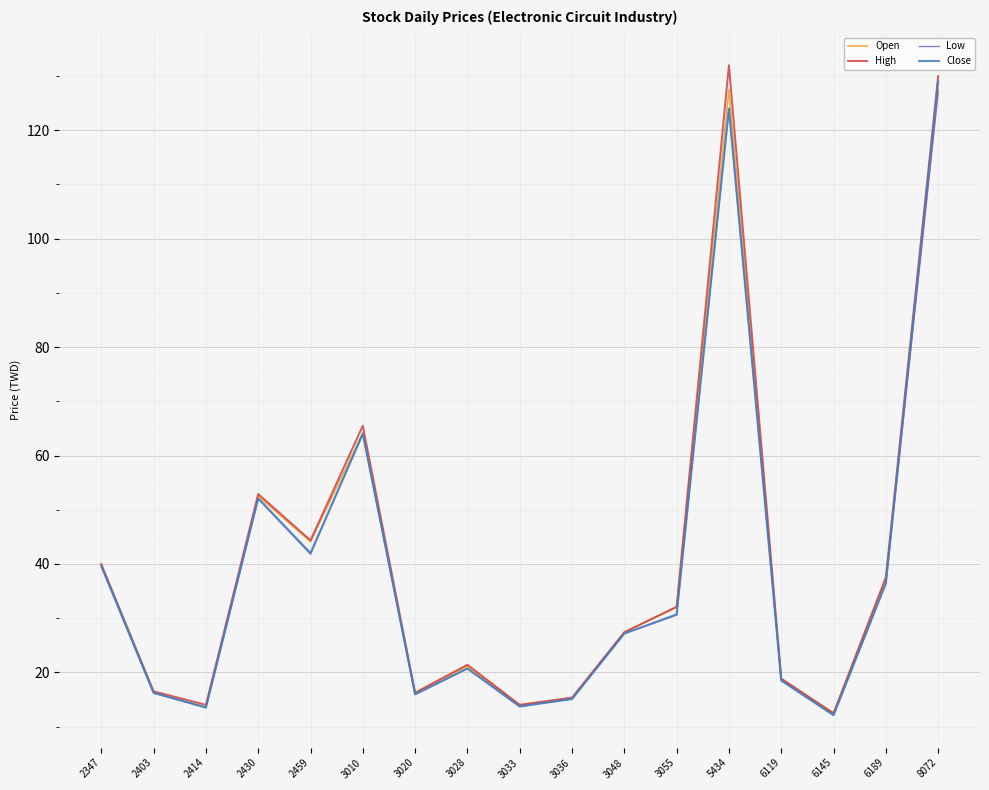

What are all the series names shown in the legend?

Open, High, Low, Close